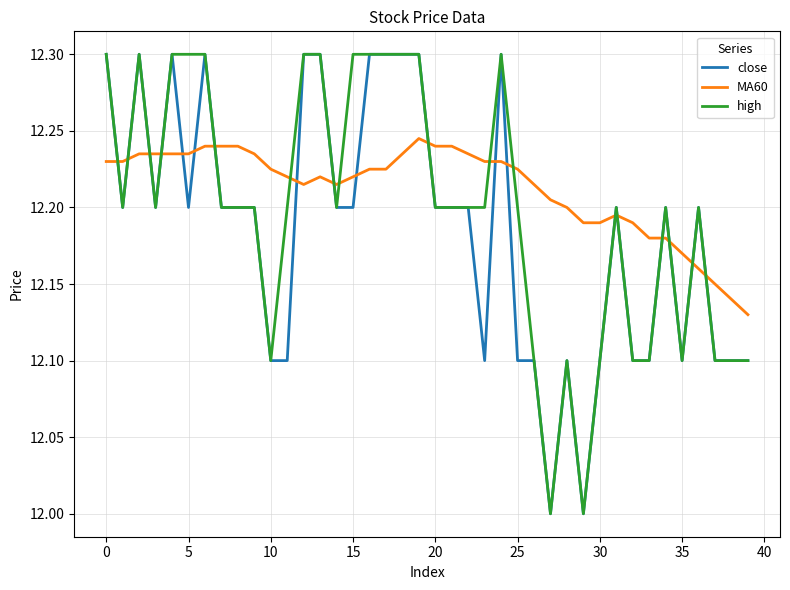

True or false: MA60 and close cross at least once.

True